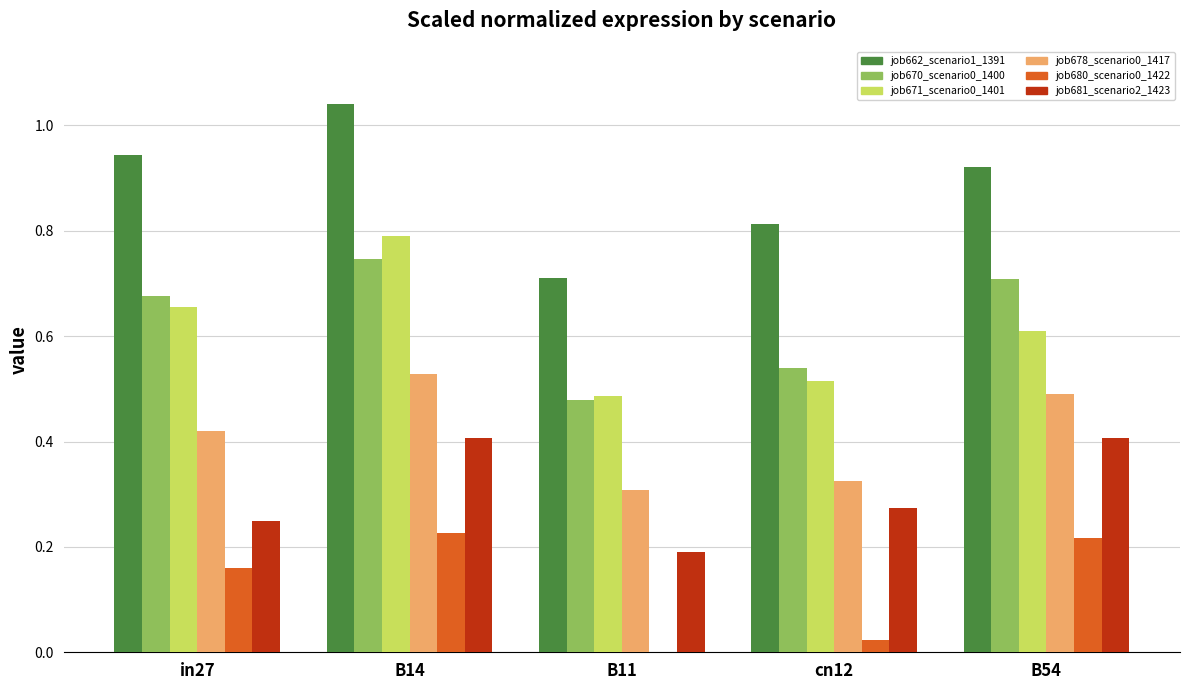

Are the bars horizontal?

No